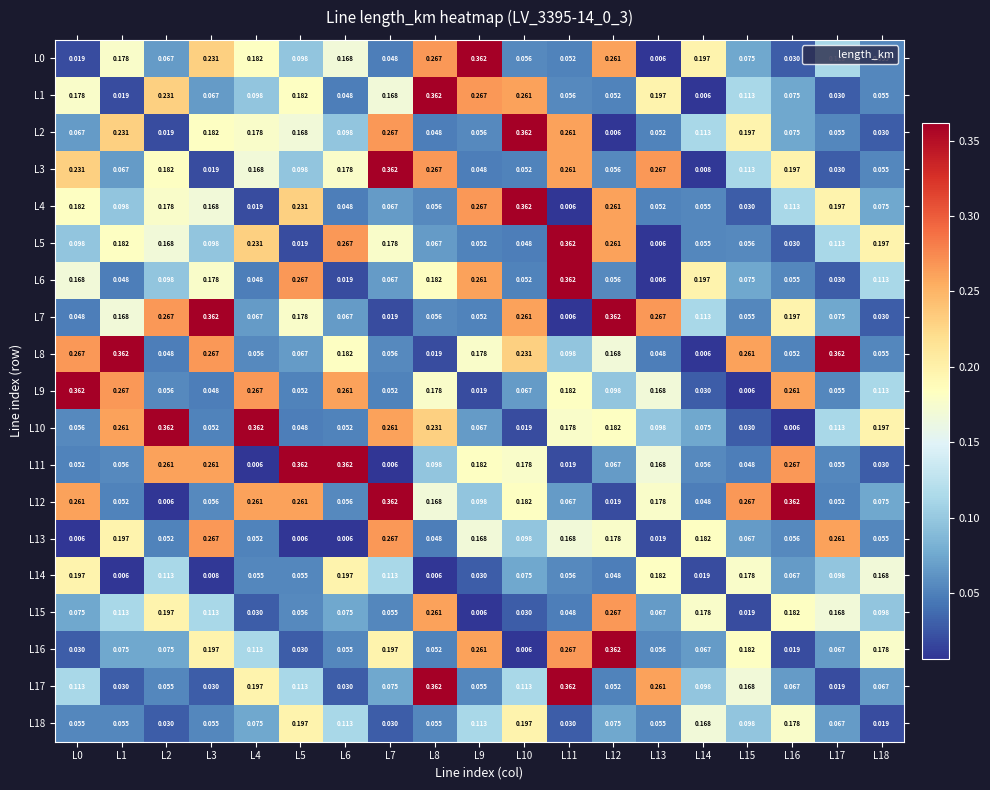

Is the value of L15 at L10 greater than the value of L13 at L7?

No